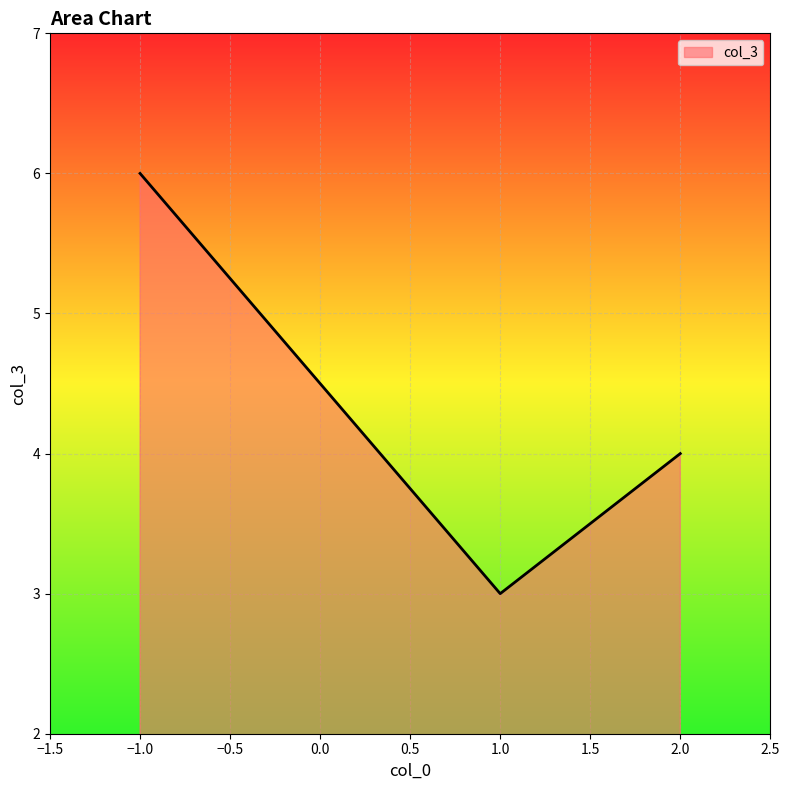

What is the average value?

4